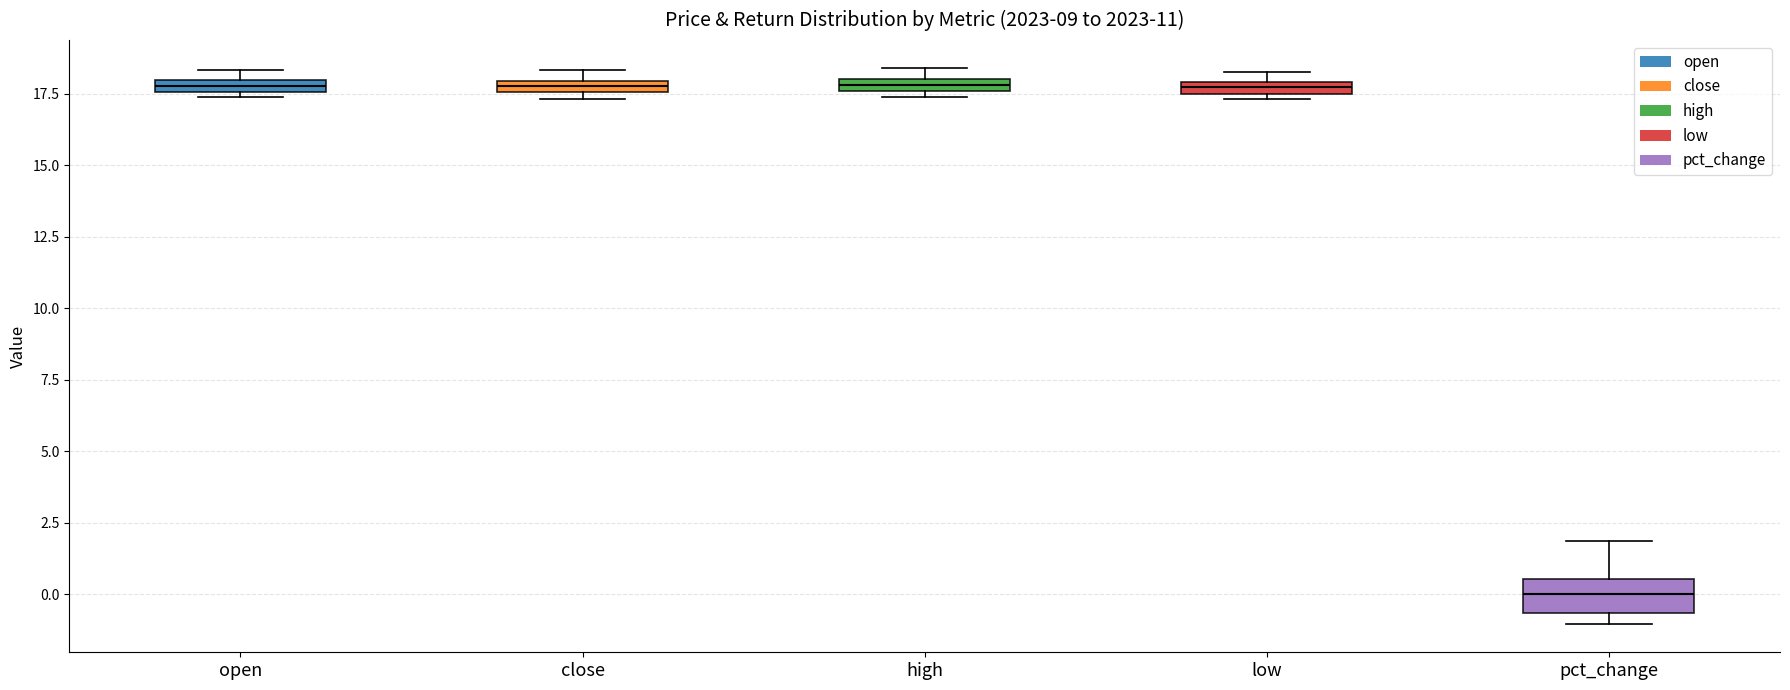

Which box is the tallest, from its lower edge to its upper edge?

pct_change